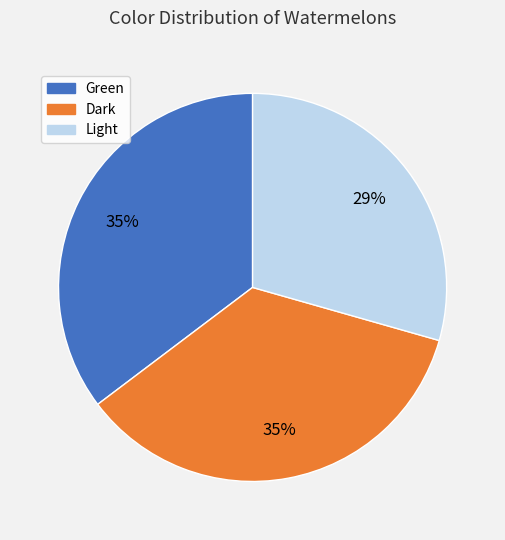

Is it true that Light is 29% of the pie?

True